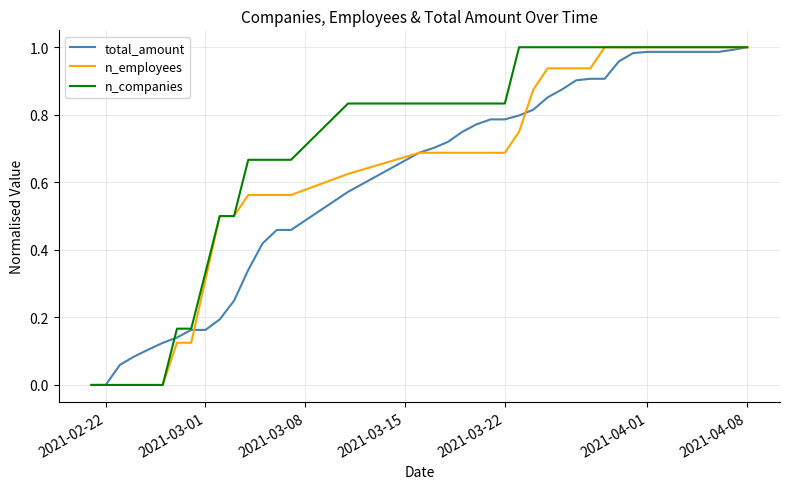

Which series has the largest total across all categories?

n_companies